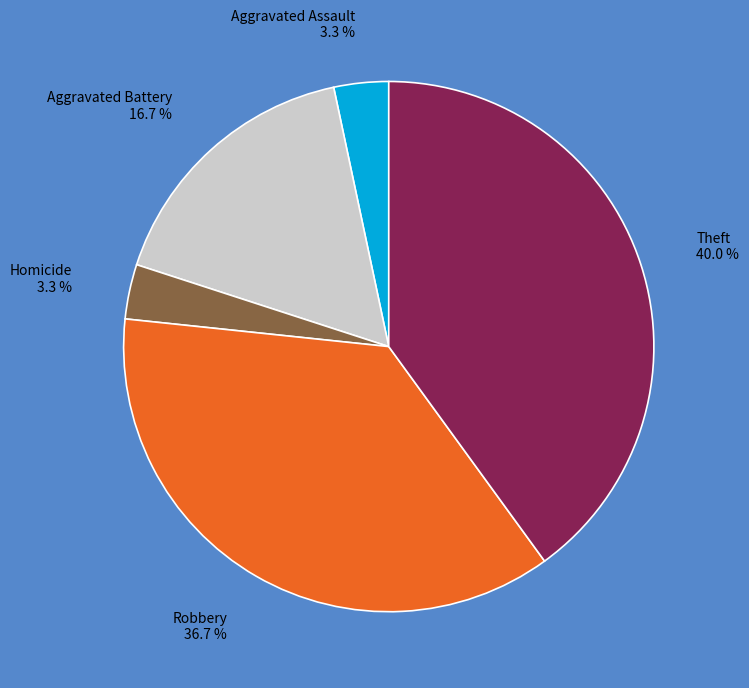

Is there a majority slice in this chart?

No